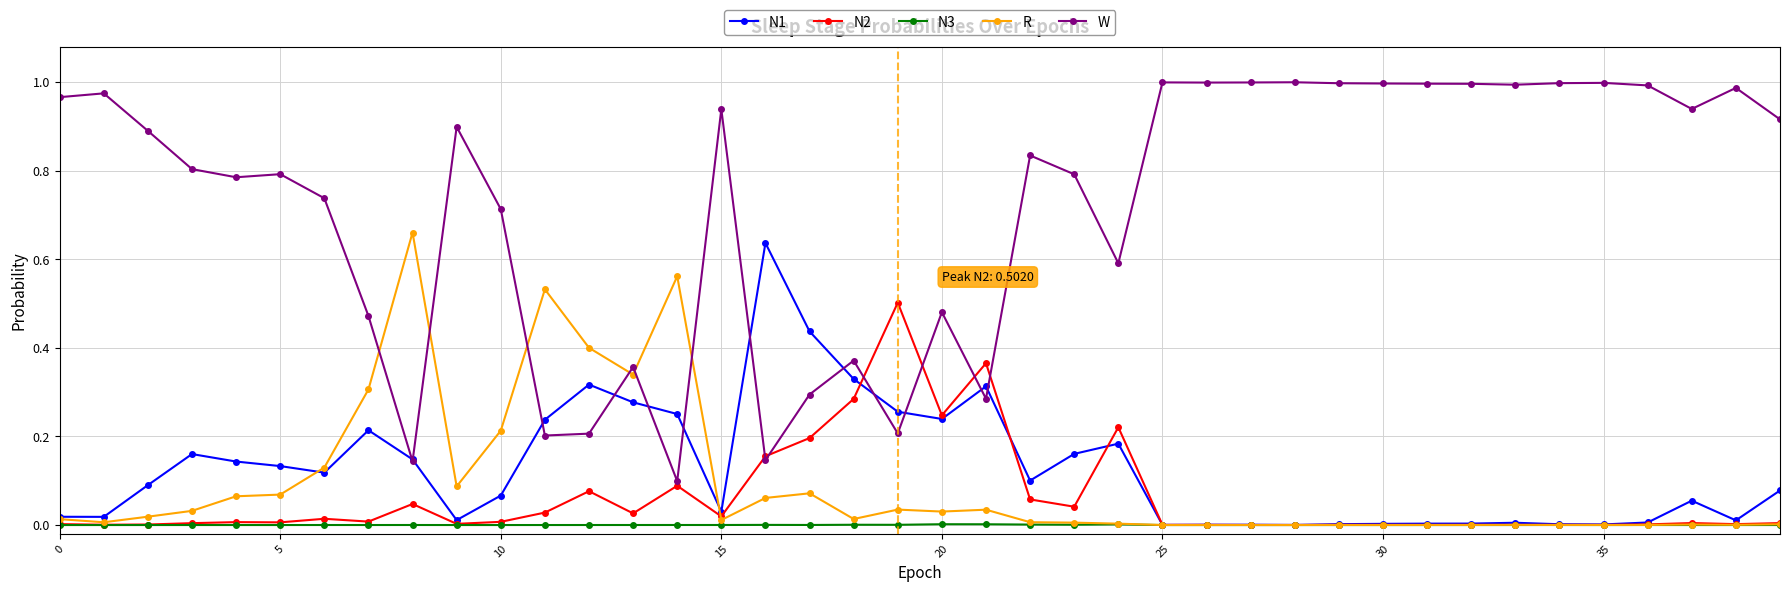

What are all the series names shown in the legend?

N1, N2, N3, R, W